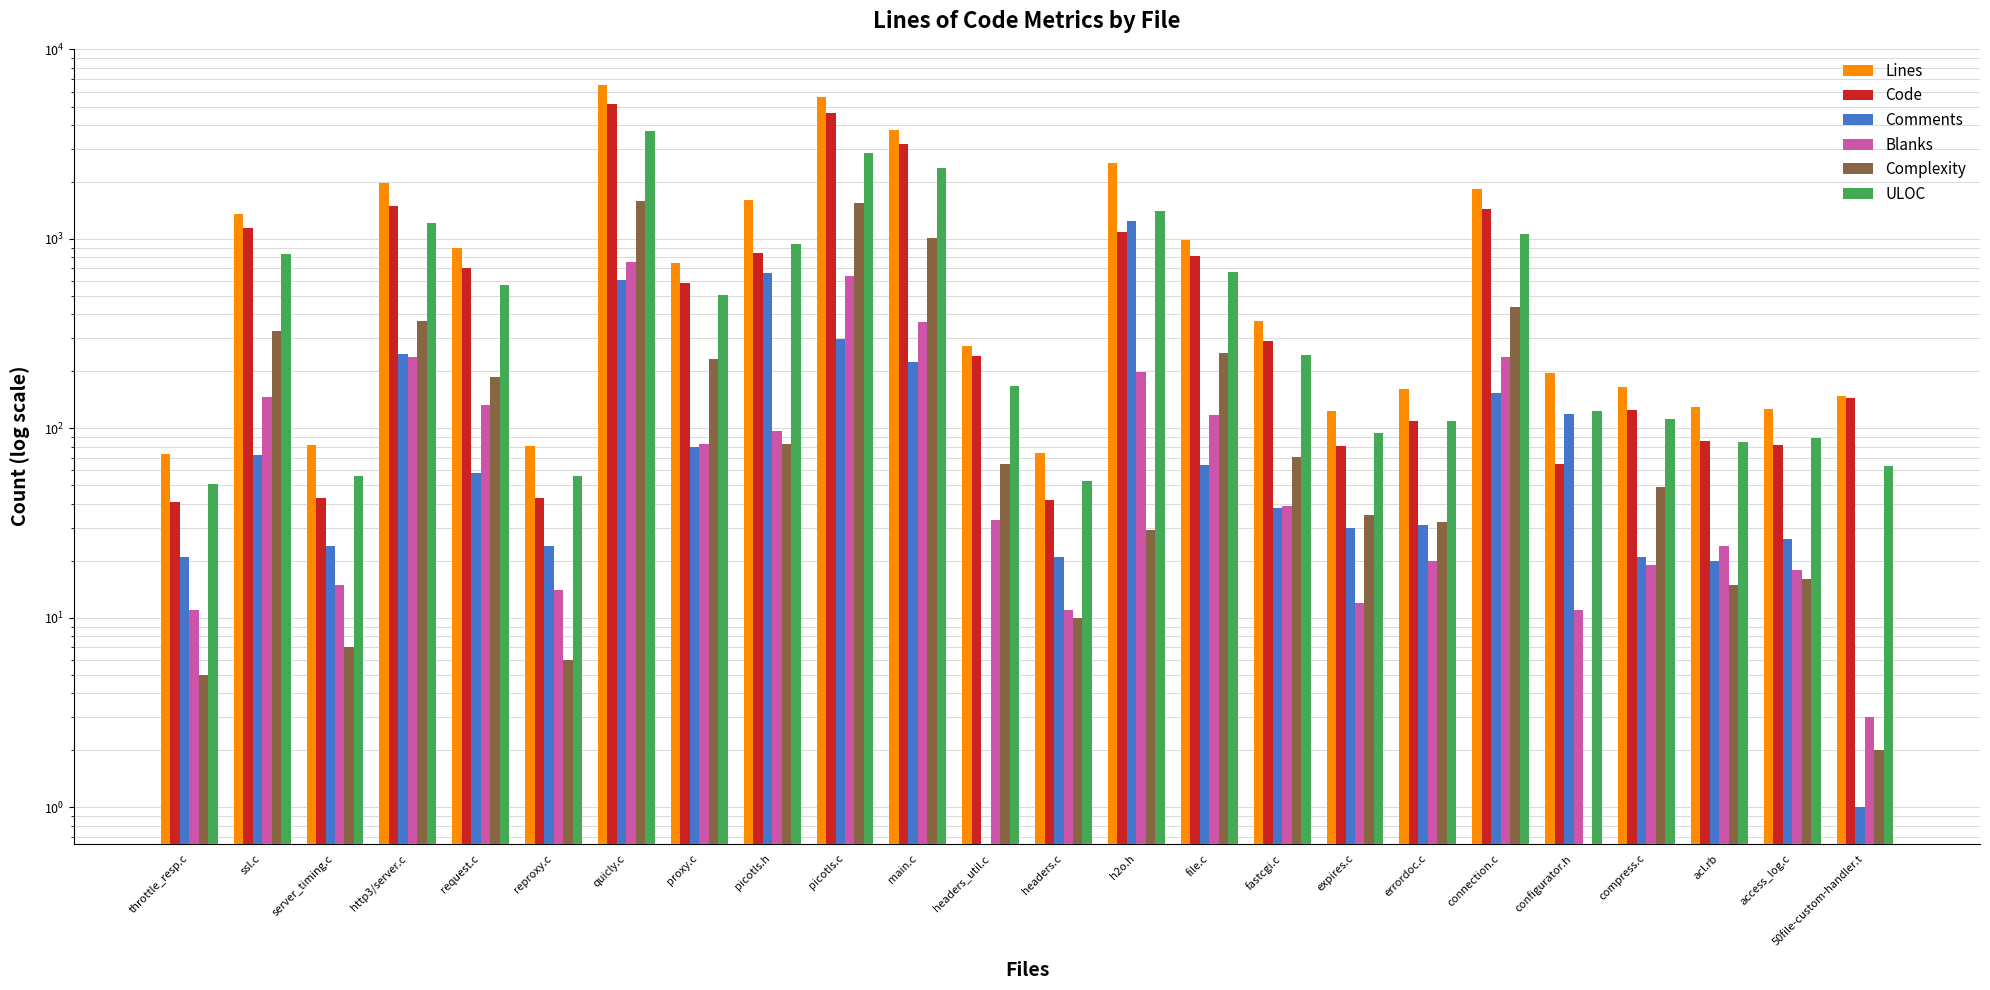

What is the difference between the highest and lowest values at compress.c?

146